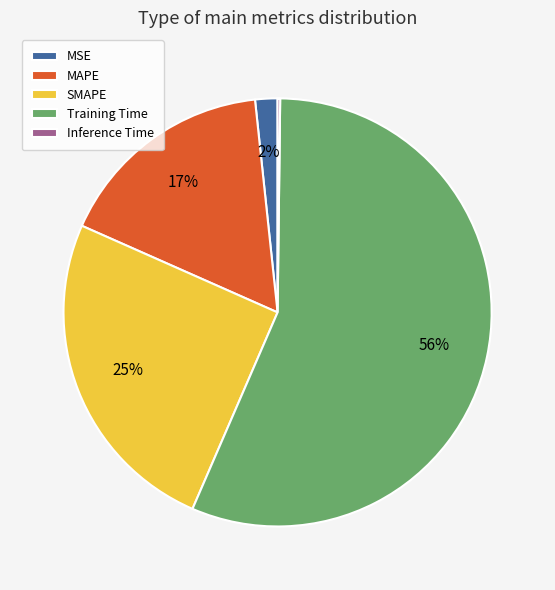

Is it true that Training Time is 46% of the pie?

False